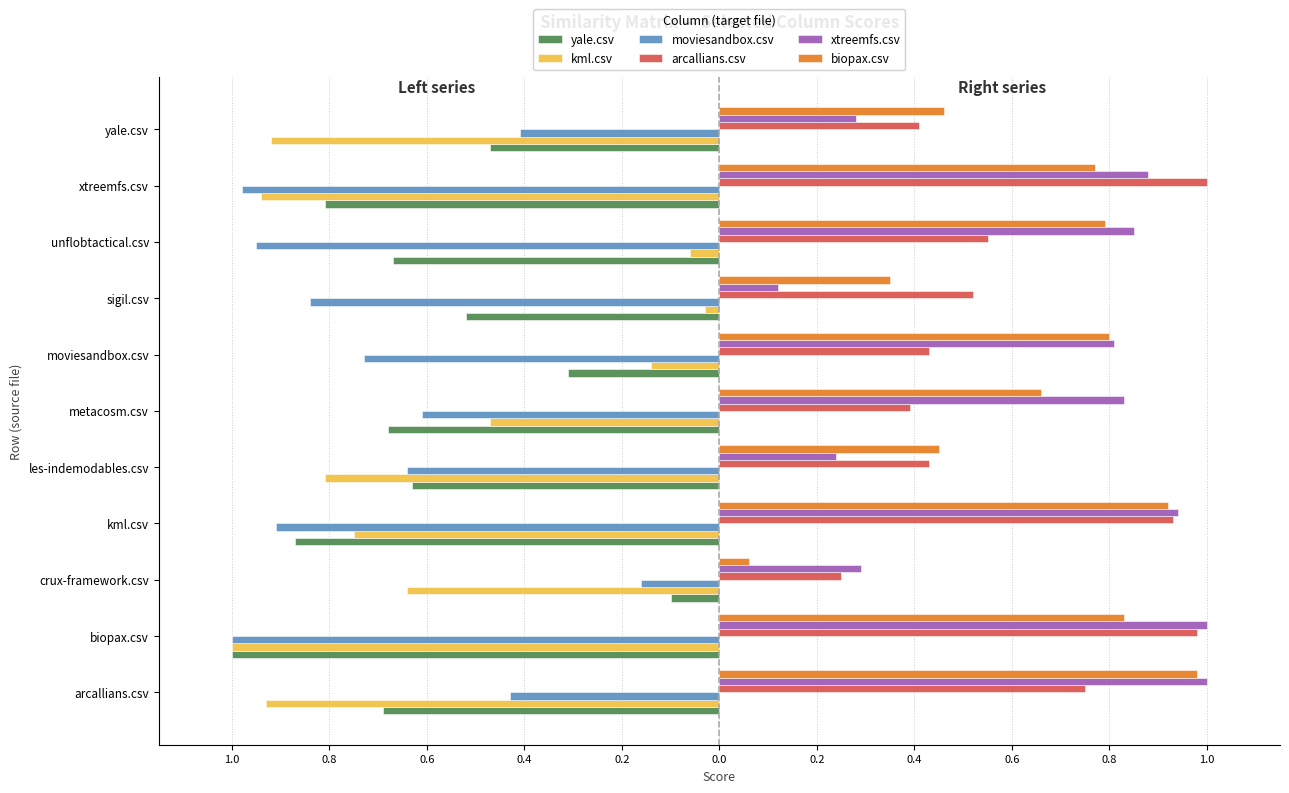

At how many categories does at least one series exceed 0?

11